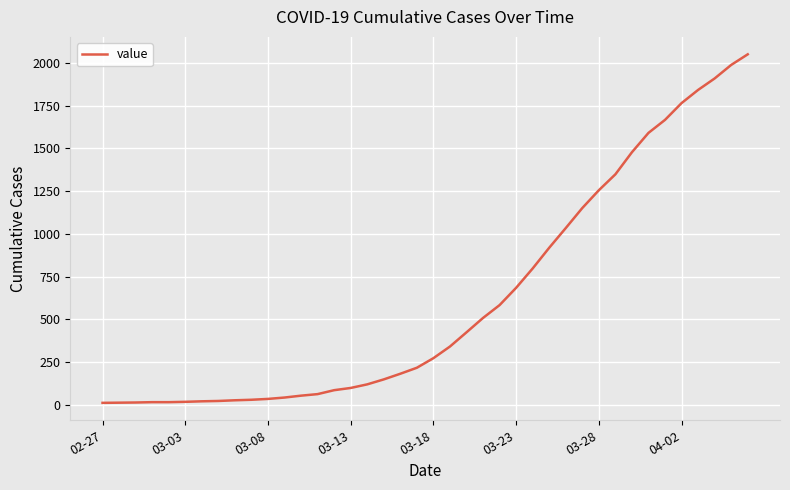

How many lines are shown in the chart?

1